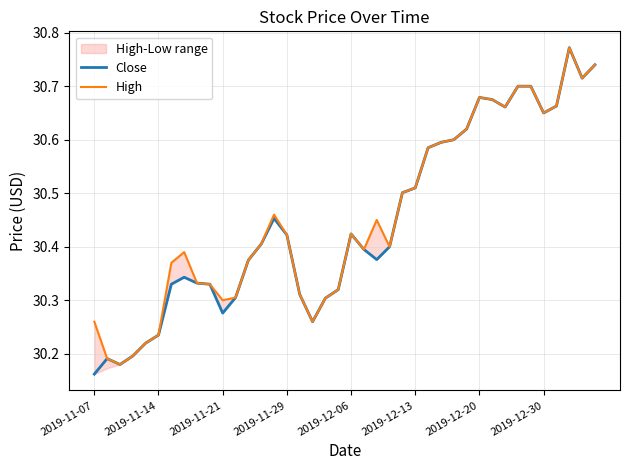

How many lines are shown in the chart?

2